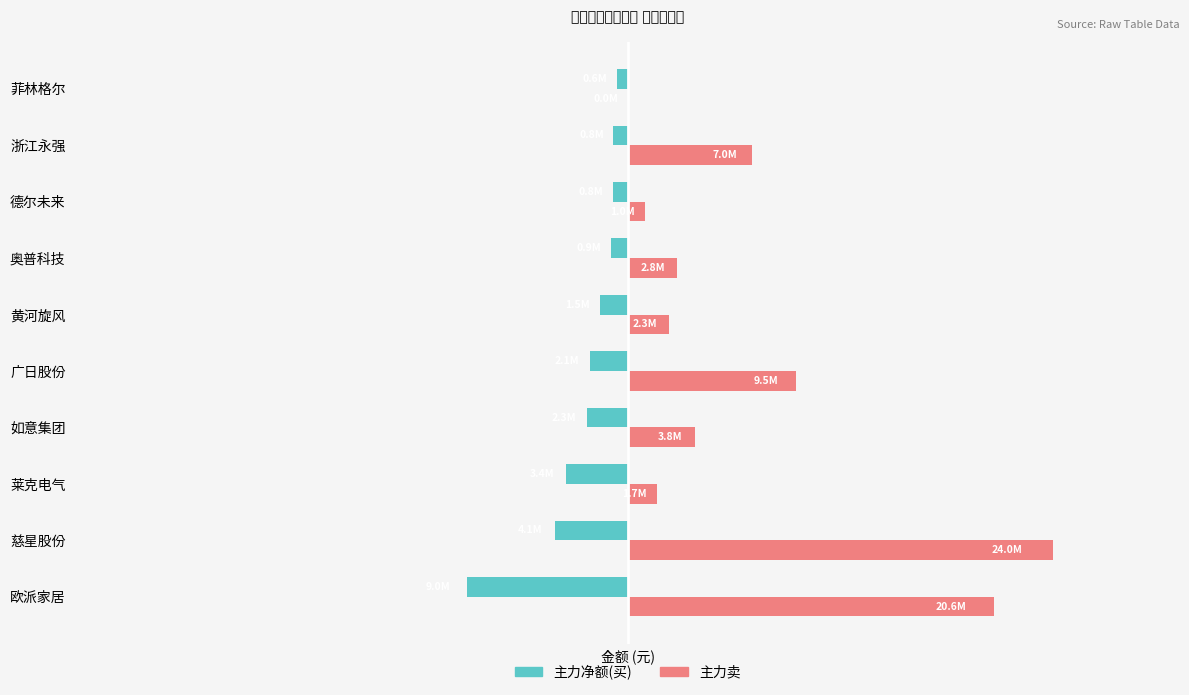

List the series in order of their overall mean, highest first.

主力卖, 主力净额(买)